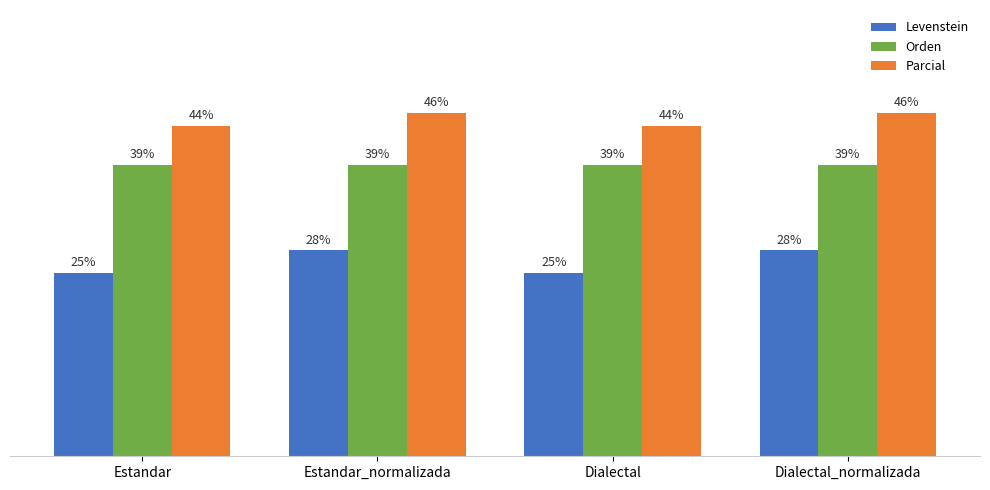

What is the value of the Parcial bar at the 3rd from the left?

44.4